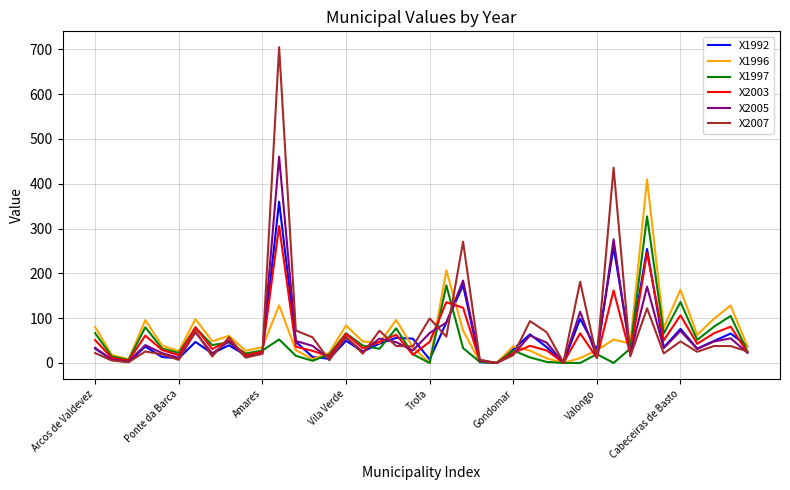

Which series has the largest range (max minus min)?

X2007